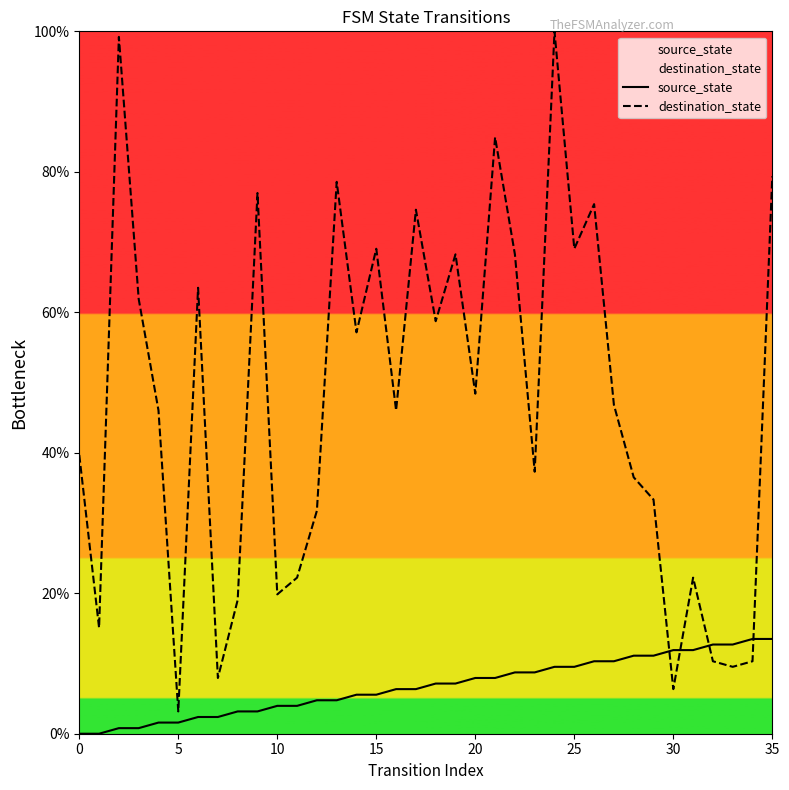

Which category has the highest value in the destination_state series?

24